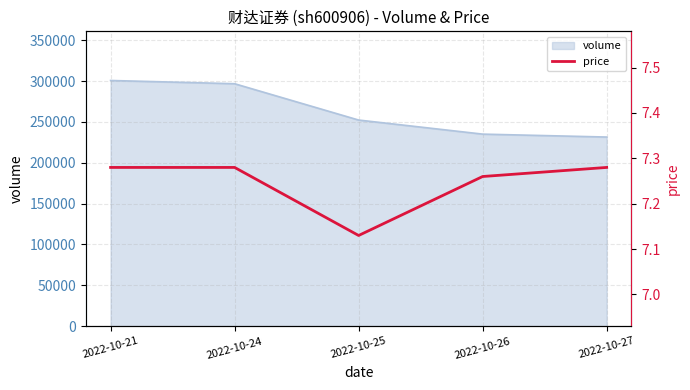

How many data points does each series have?

5